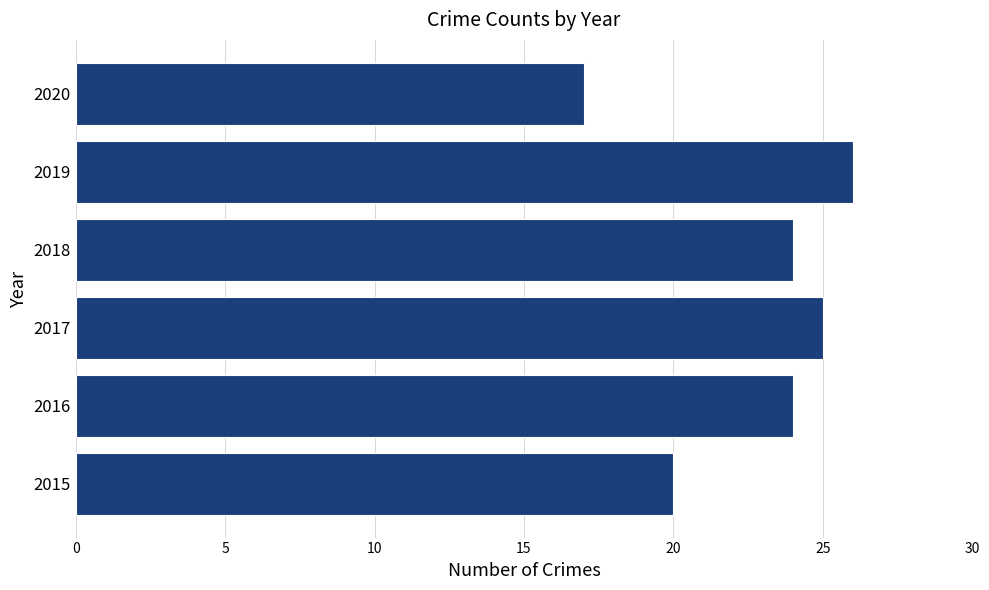

Is it true that the value at 2020 is 11?

False